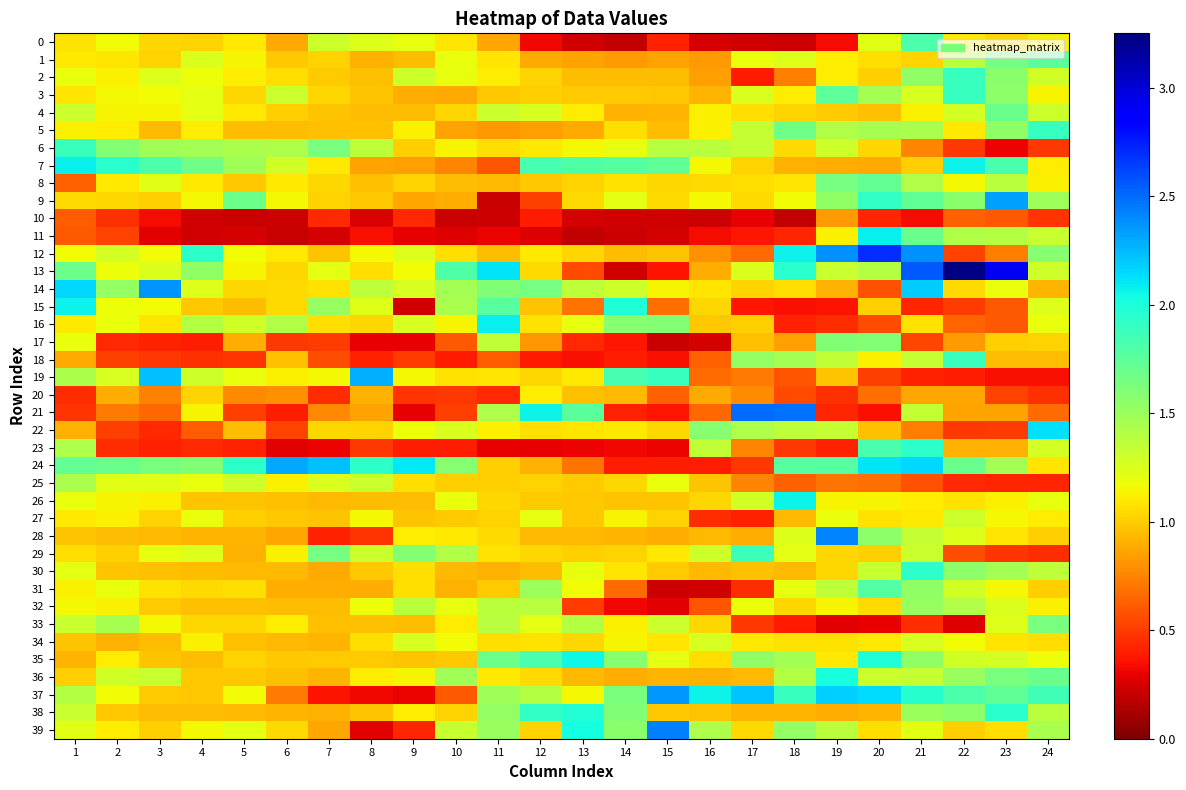

At which category does the chart reach its minimum across all series?

14